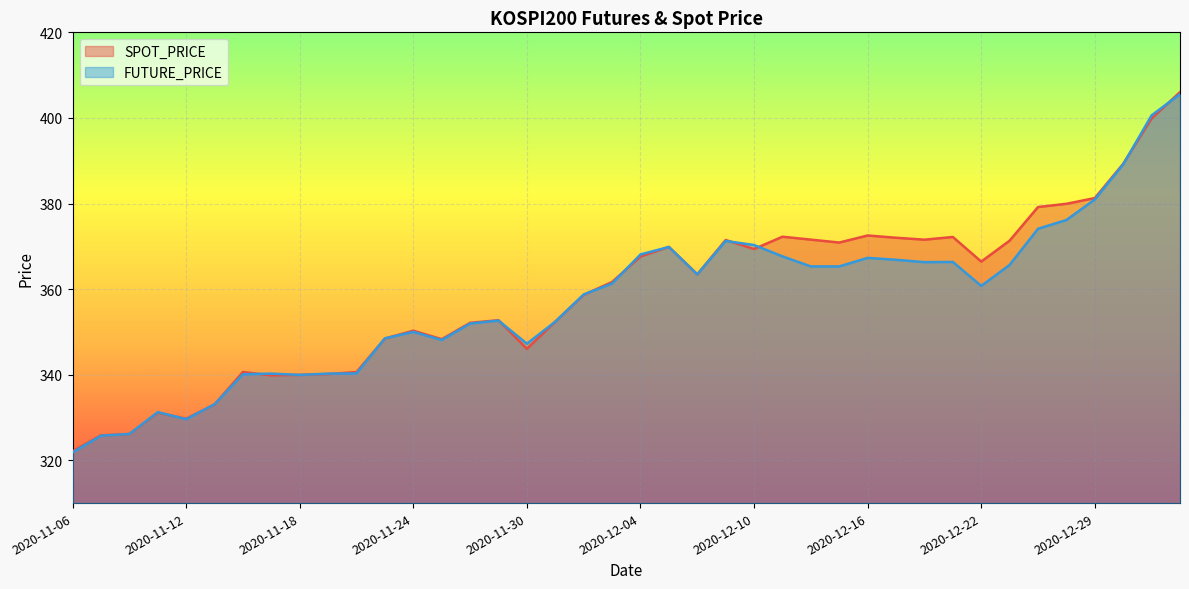

How many lines are shown in the chart?

2